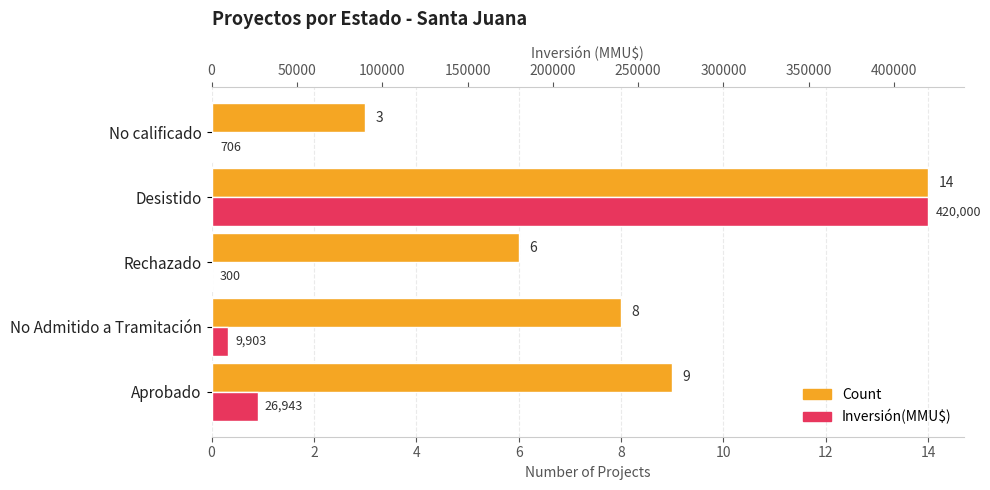

How many categories are shown in the chart?

5